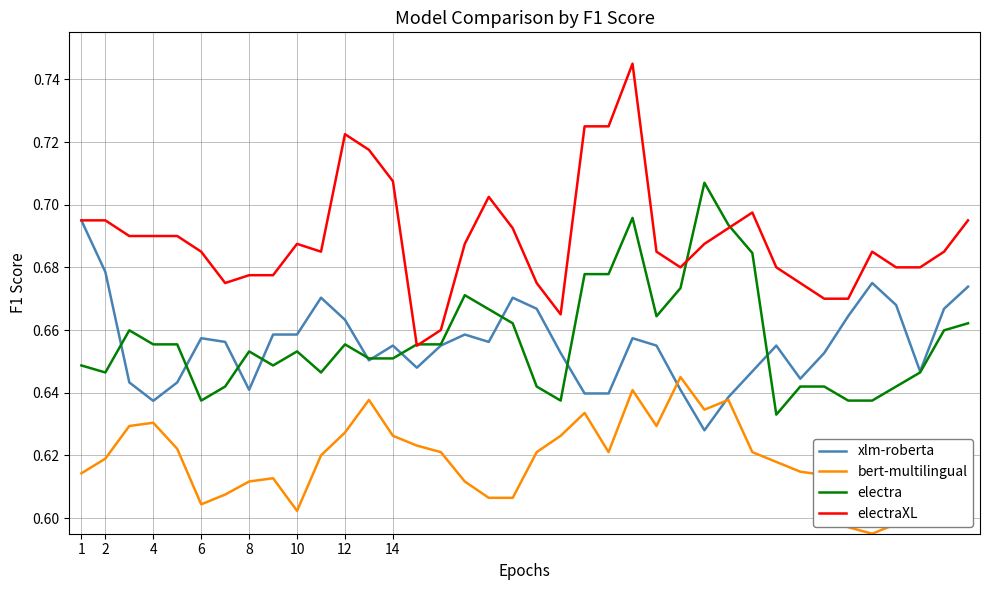

Which series has the widest spread of values?

electraXL